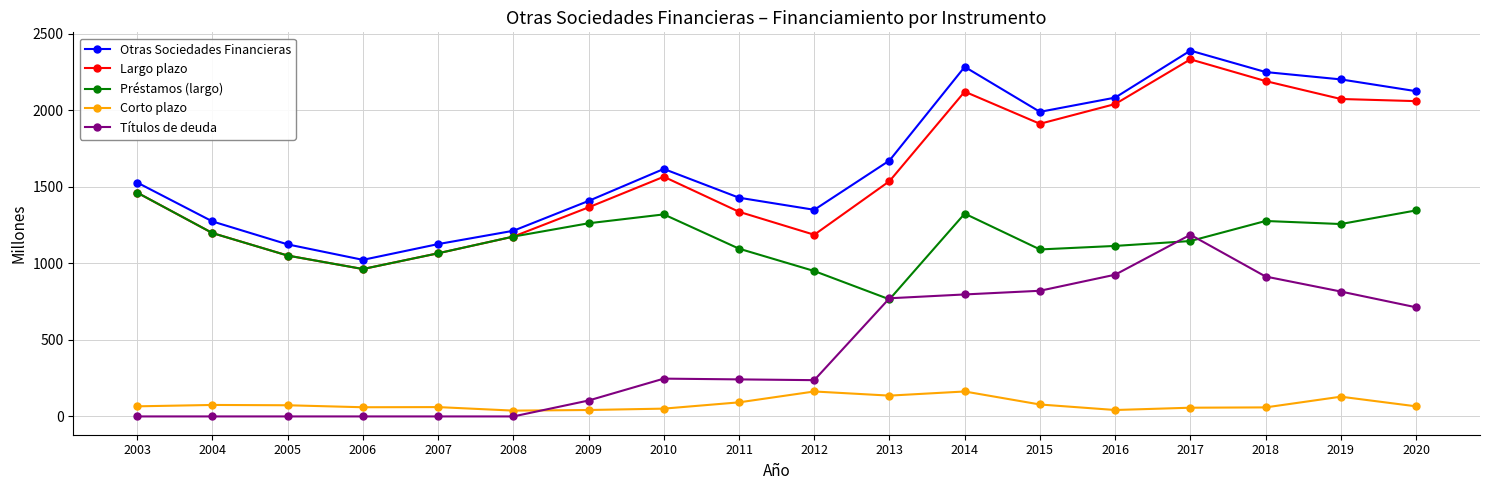

Is the value of Títulos de deuda at 2008 greater than the value of Otras Sociedades Financieras at 2007?

No